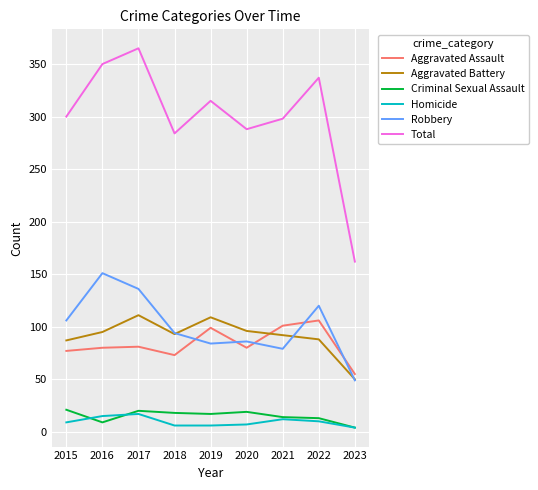

What is the difference between the second highest and second lowest values in the Criminal Sexual Assault series?

11